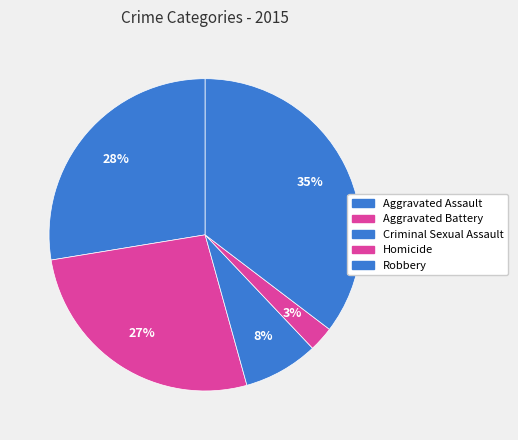

What is the largest slice in the pie chart?

Robbery